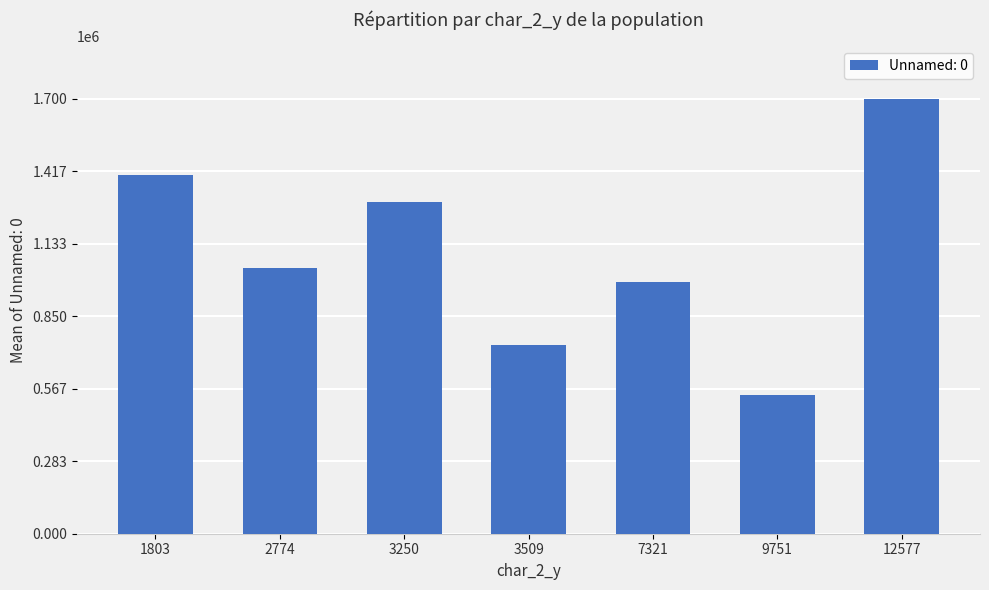

Read the value at 12577.

1700098